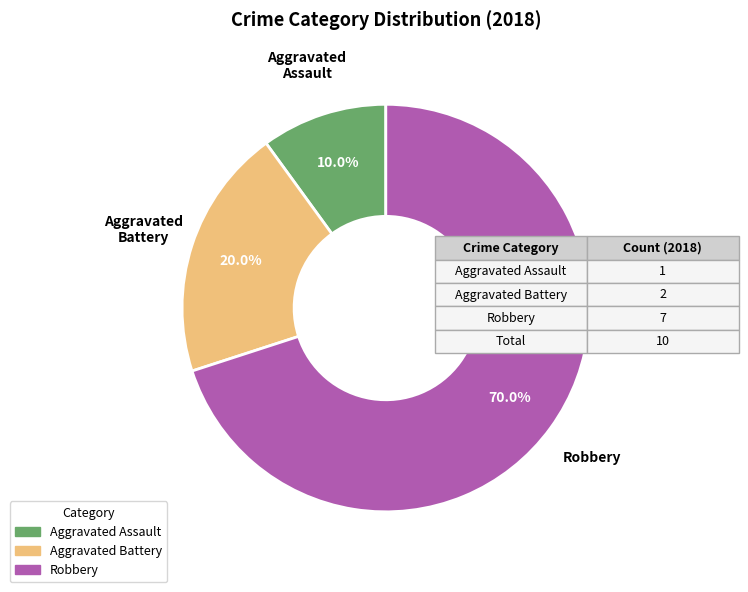

Is it true that Aggravated Battery is 28% of the pie?

False